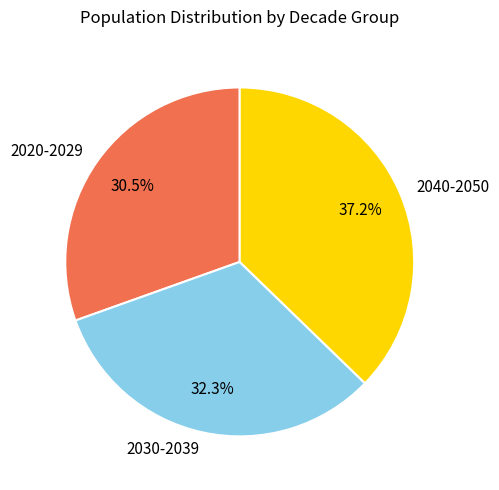

How many slices are in this pie chart?

3